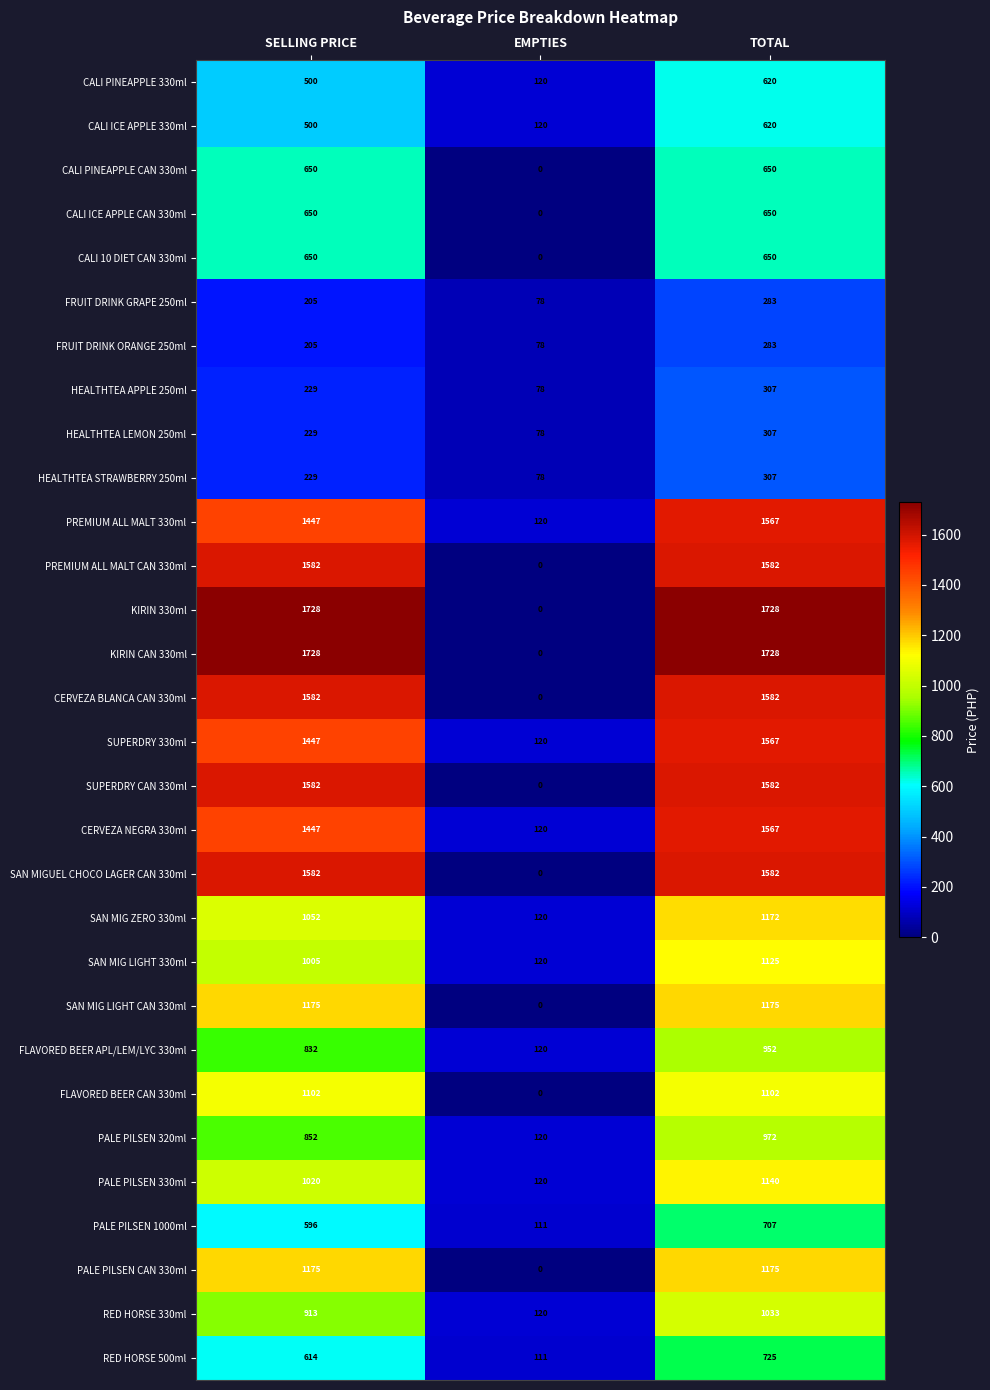

Is it true that CALI ICE APPLE 330ml equals 500 at SELLING PRICE?

True